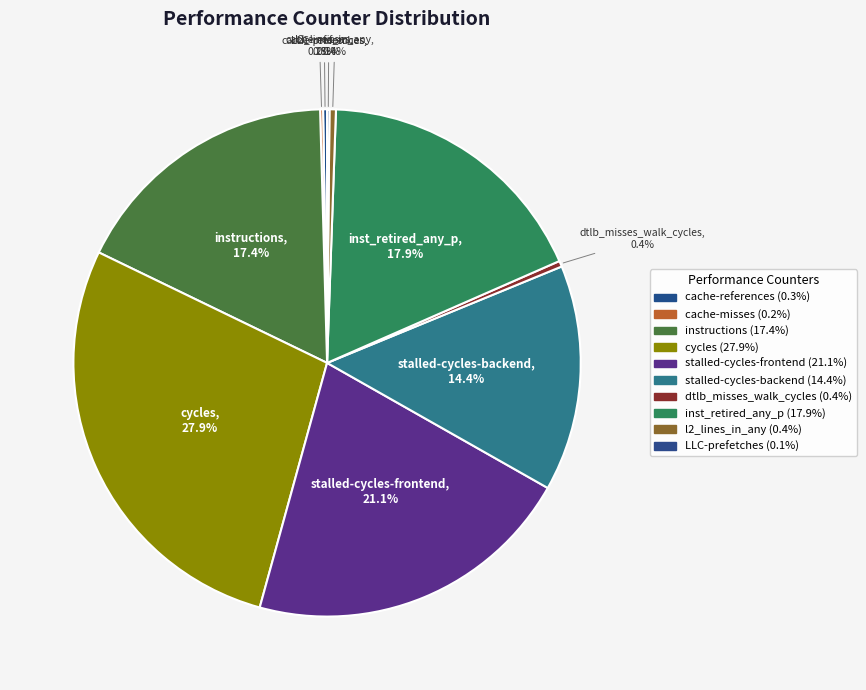

Which has a higher value, l2_lines_in_any or stalled-cycles-frontend?

stalled-cycles-frontend